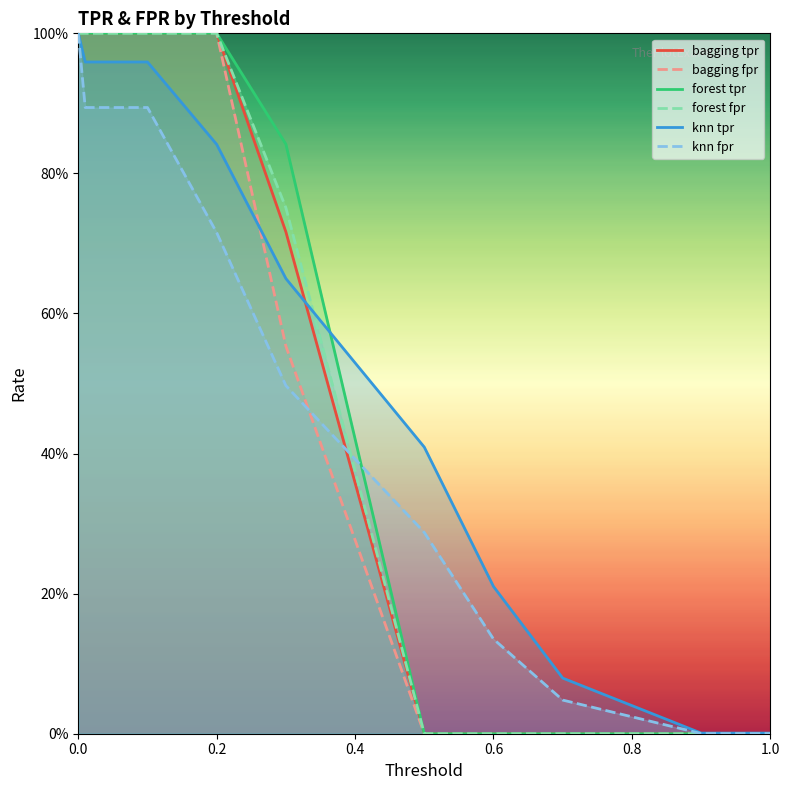

Does the chart display data point markers on the line(s)?

No